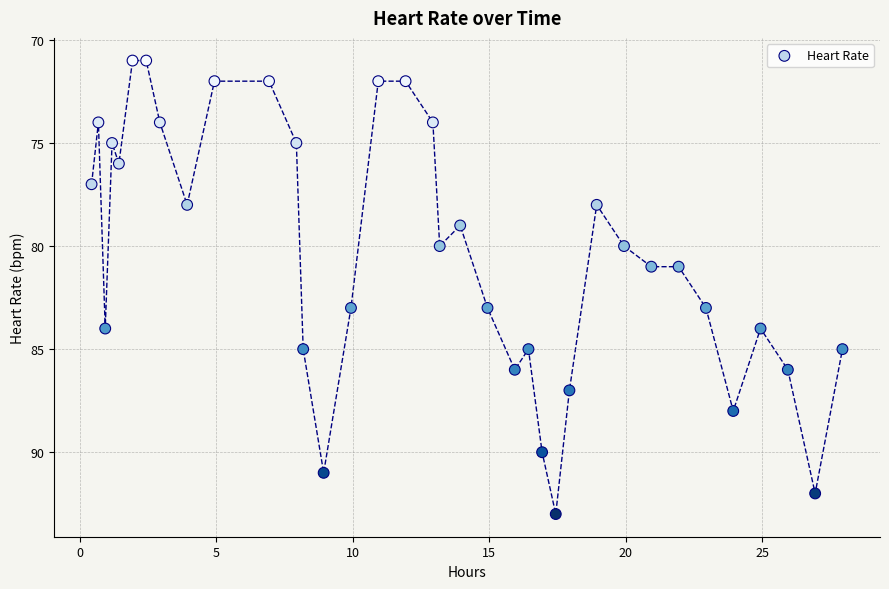

Count the number of points in this scatter plot.

36